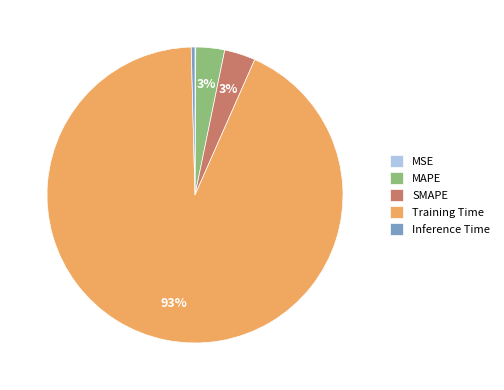

The Training Time slice represents 81% of the pie. True or false?

False